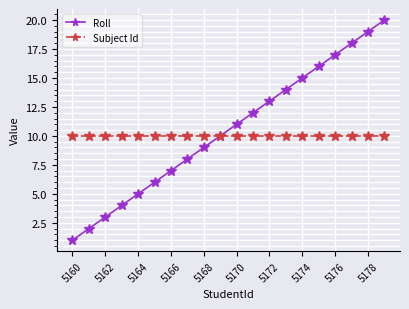

What is the highest value of the Subject Id series?

10